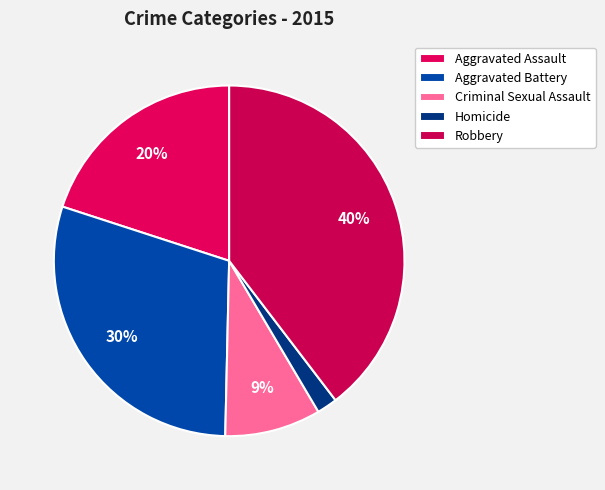

Approximately how many times larger is the value at Aggravated Battery compared to Aggravated Assault?

1.5